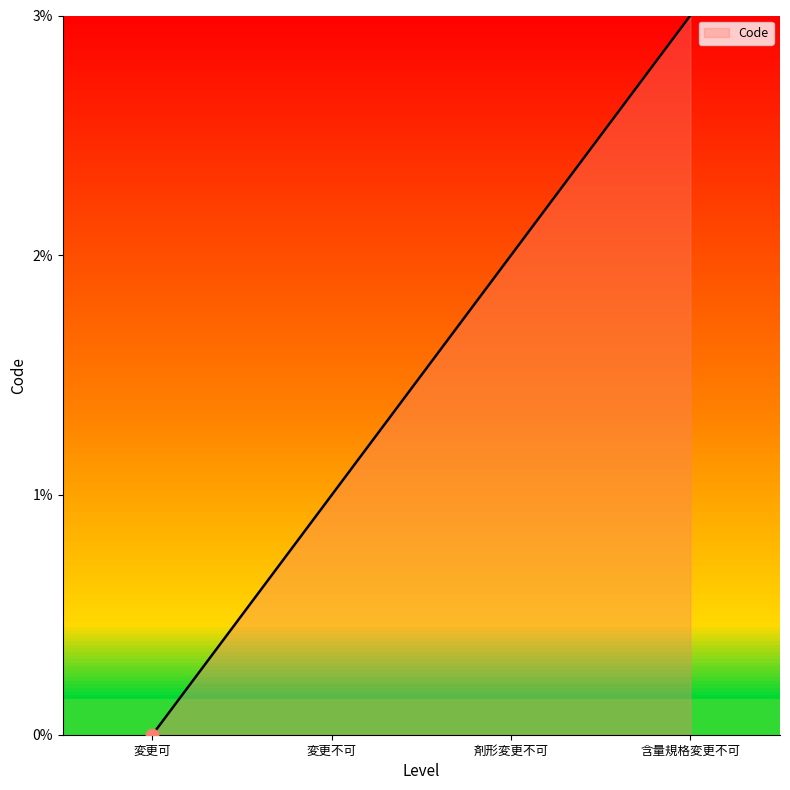

How many lines are shown in the chart?

1